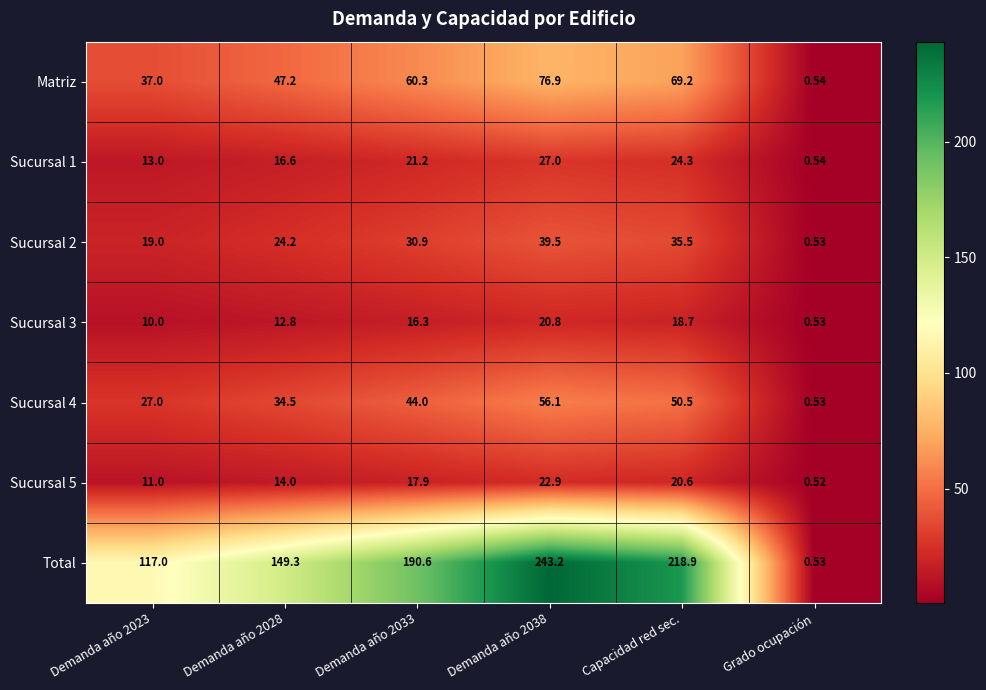

List the series in order of their peak value, lowest first.

Sucursal 3, Sucursal 5, Sucursal 1, Sucursal 2, Sucursal 4, Matriz, Total